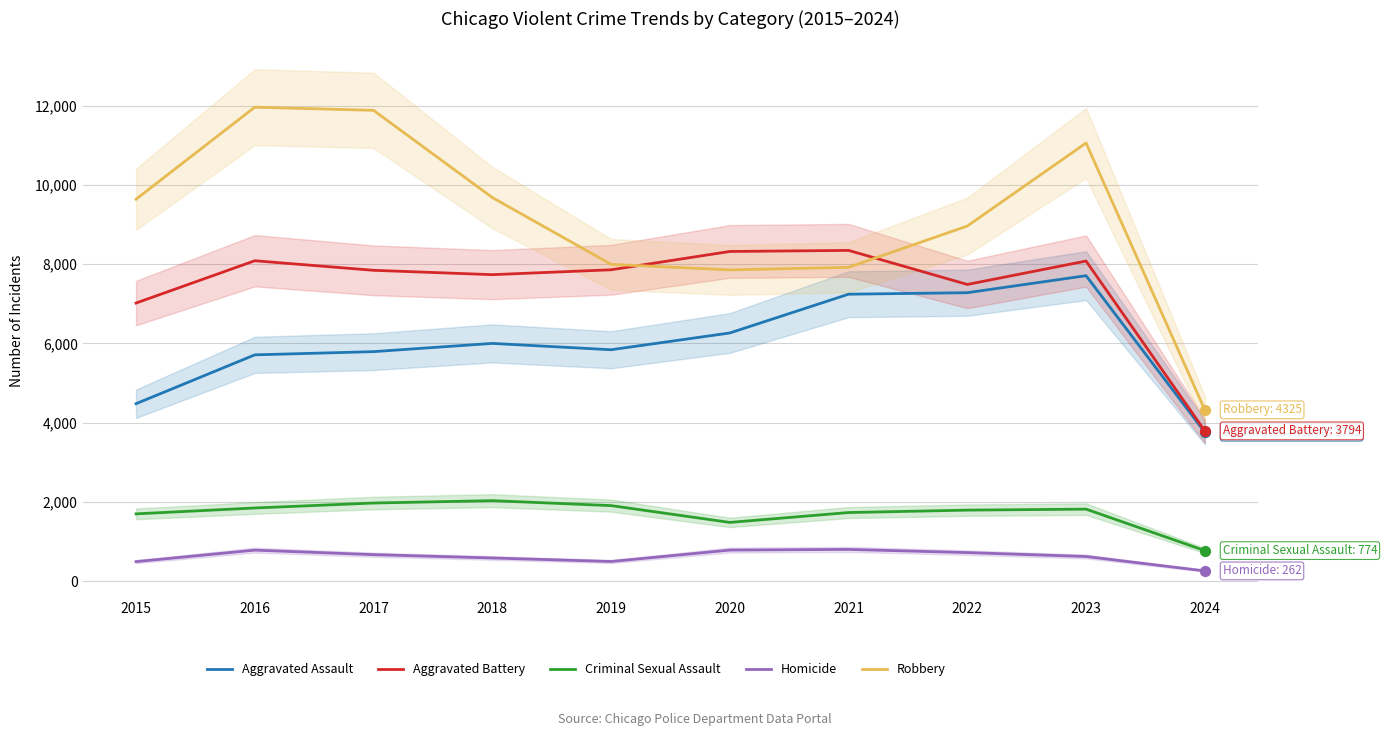

Is the value of Aggravated Assault at 2016 greater than the value of Robbery at 2017?

No